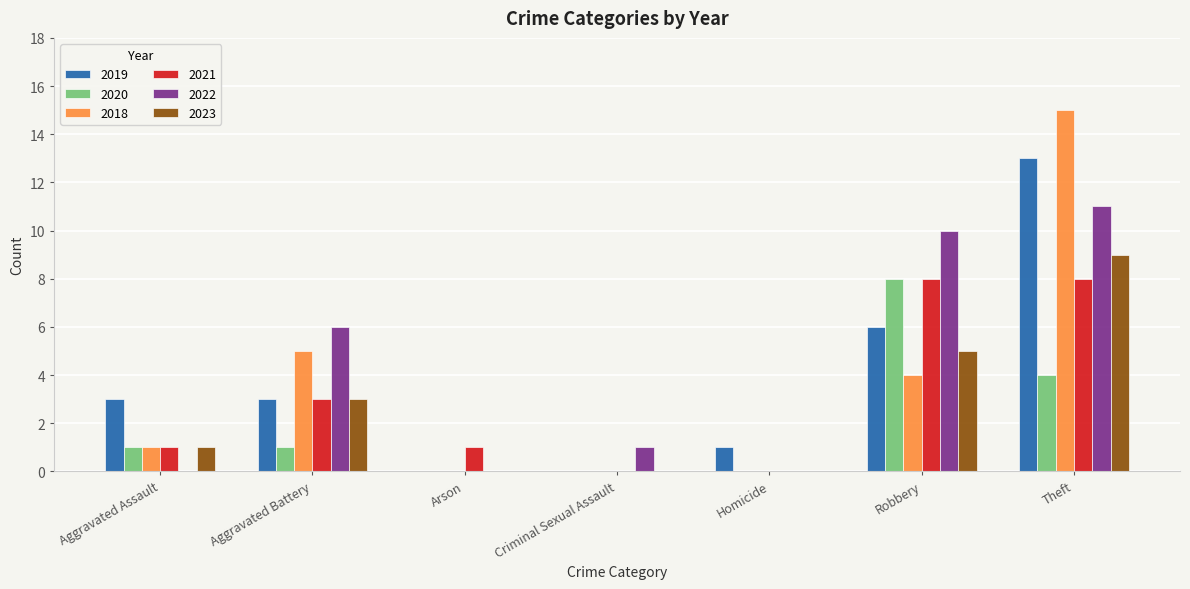

What is the difference between the 2022 values at Arson and Robbery?

10